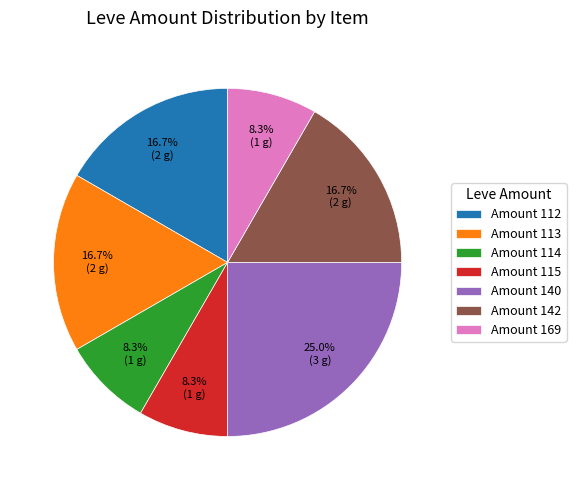

What percentage is NOT represented by Amount 140?

75.0%